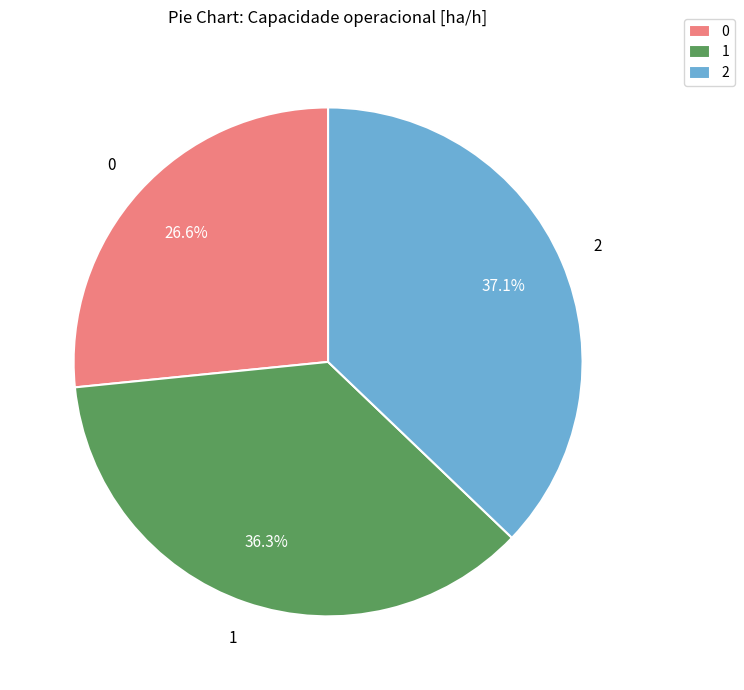

Does 2 represent more than half of the total?

No